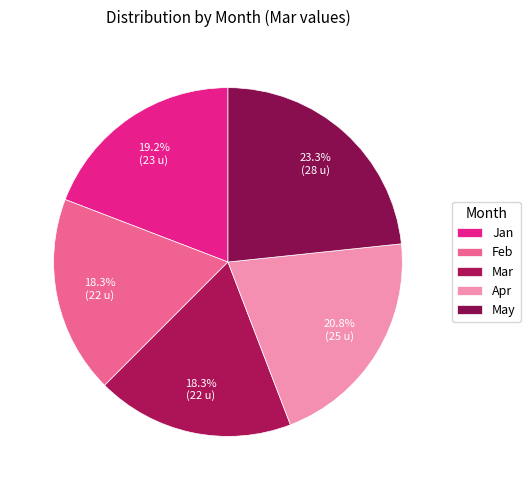

Which has a higher value, May or Feb?

May